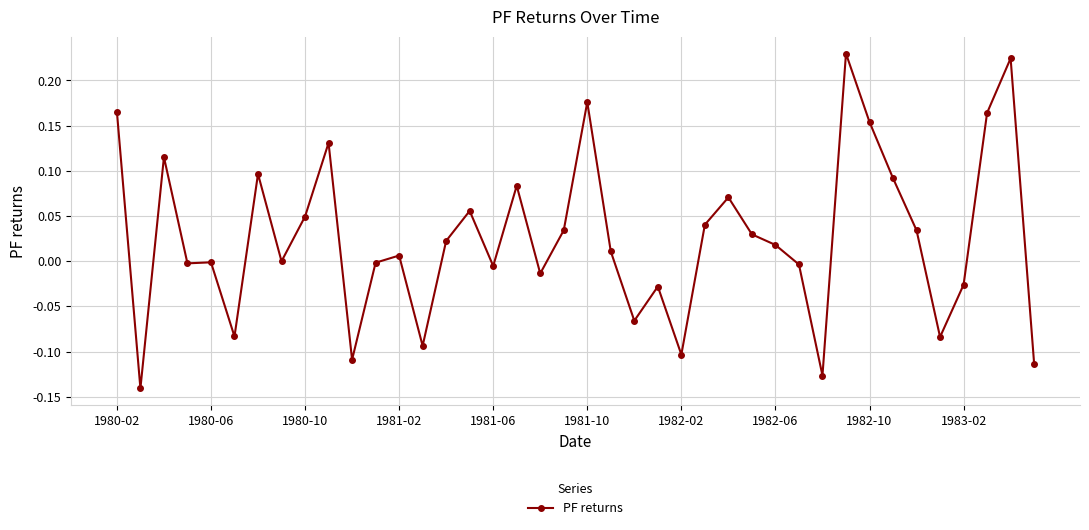

How many data points does each series have?

40